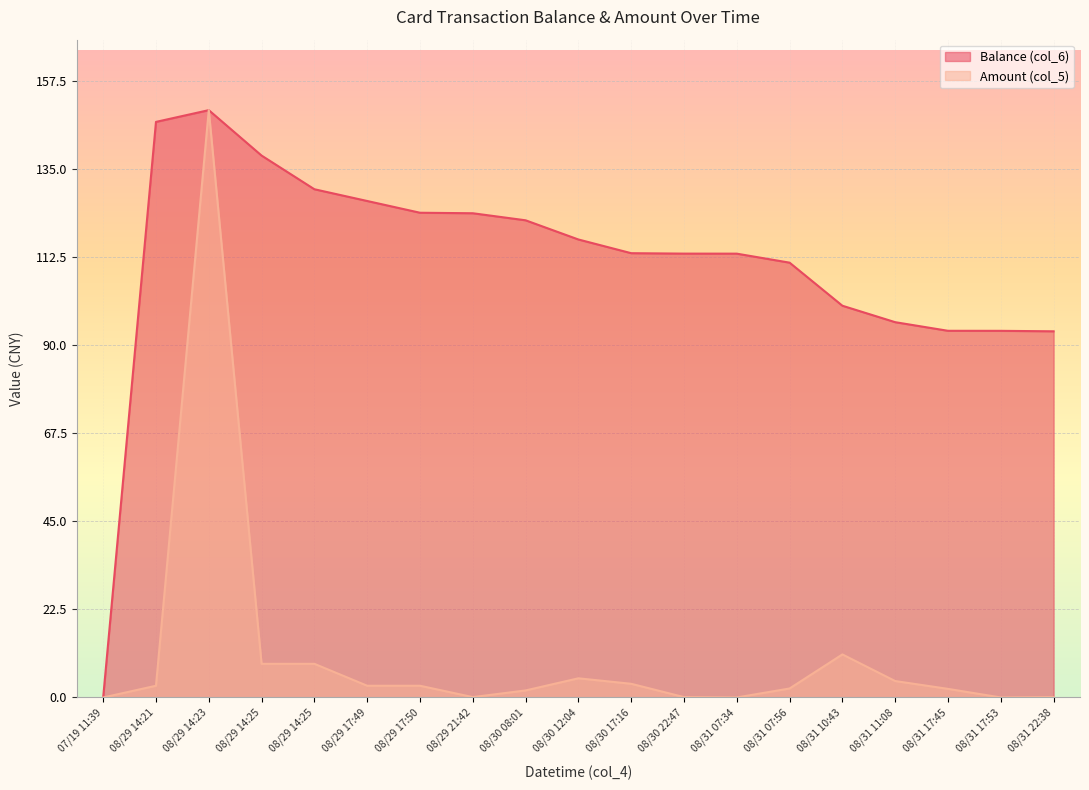

True or false: Balance (col_6) and Amount (col_5) intersect in this chart.

False